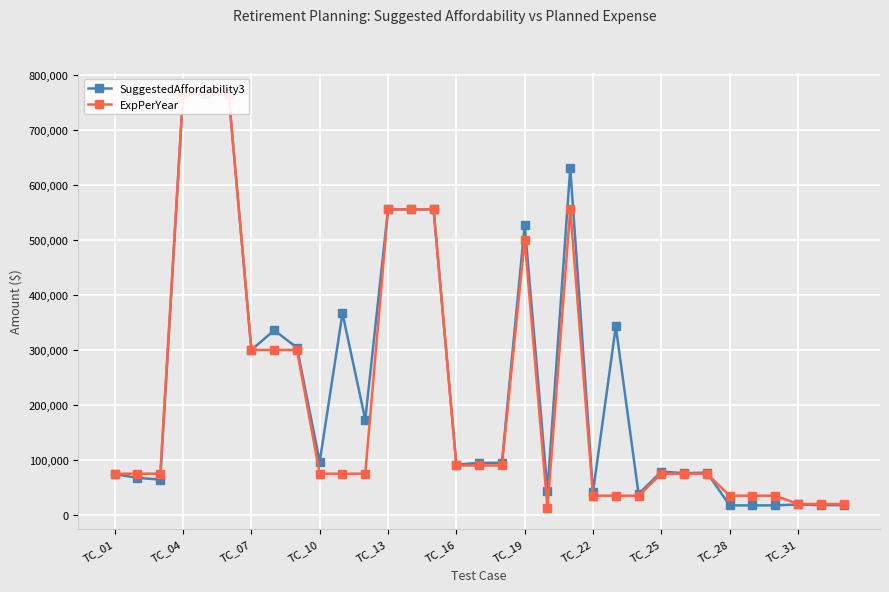

Reading left to right, extract all data points from this chart.

SuggestedAffordability3: 74311	67397	64381	765731	765731	765731	300028	335819	304367	96717	366648	173240	555556	555556	555556	91553	94585	94854	527069	44048	630680	41646	342758	38155	78878	75904	77011	17373	17373	17373	19022	17860	17897
ExpPerYear: 75000	75000	75000	765730	765730	765730	300000	300000	300000	75000	75000	75000	555555	555555	555555	90000	90000	90000	500000	12345	555555	35000	35000	35000	75000	75000	75000	35000	35000	35000	20000	20000	20000